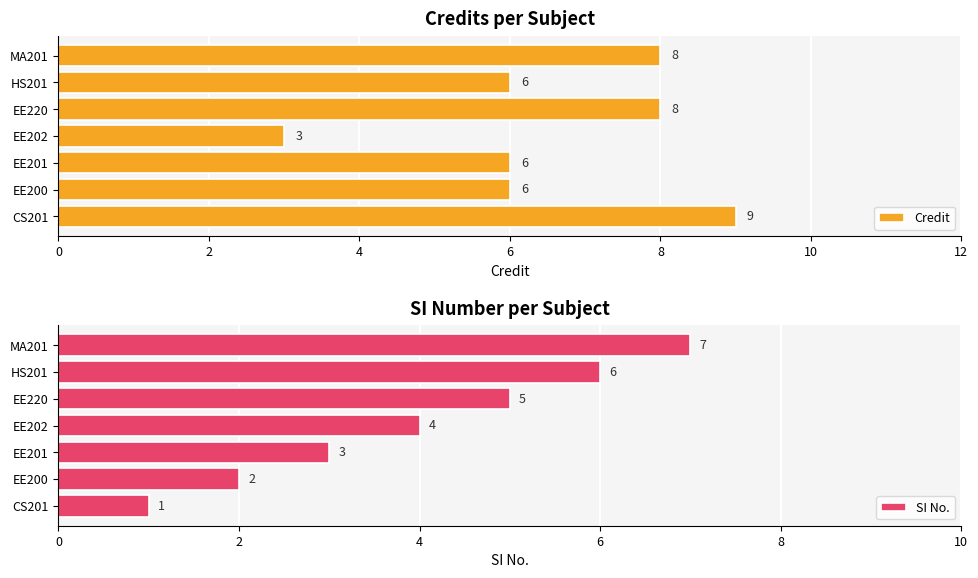

At how many categories does at least one series exceed 6?

3